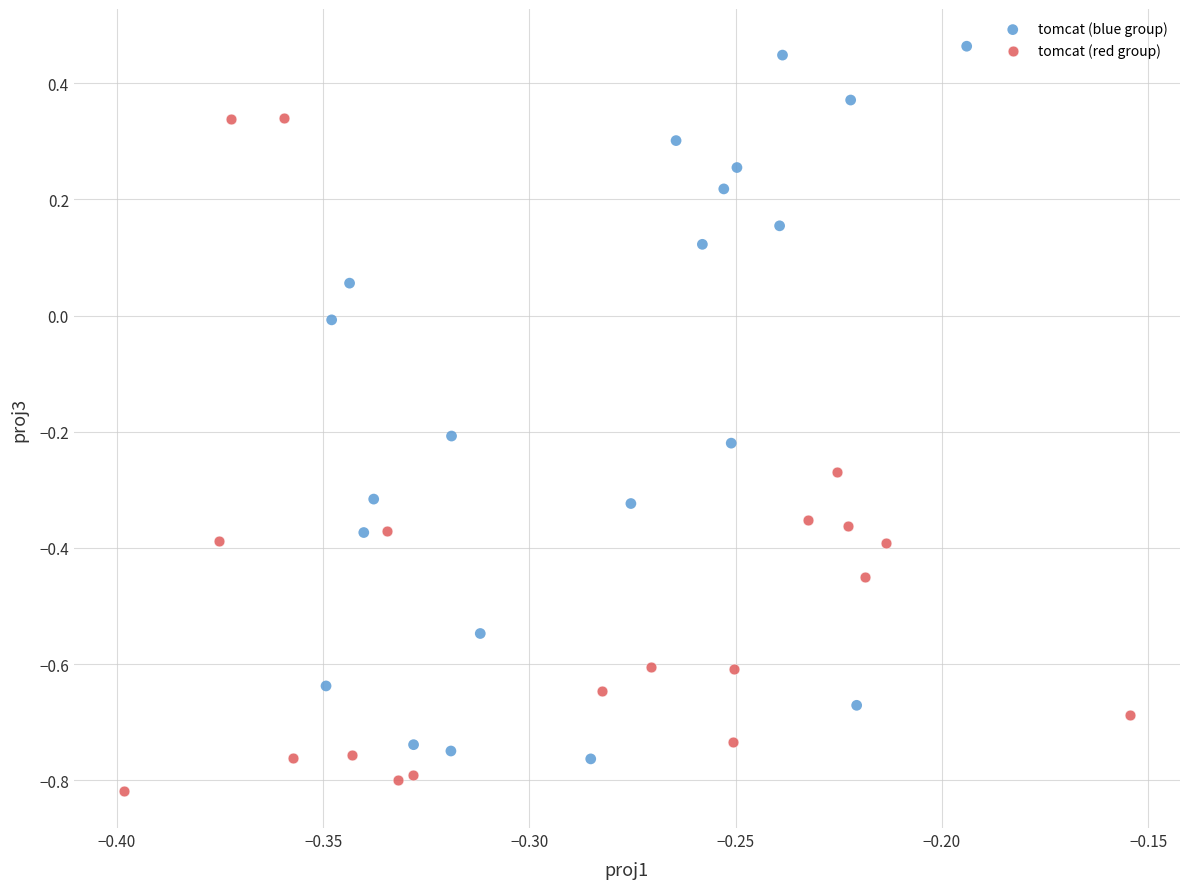

Which series has the widest spread of Y values?

tomcat (blue group)